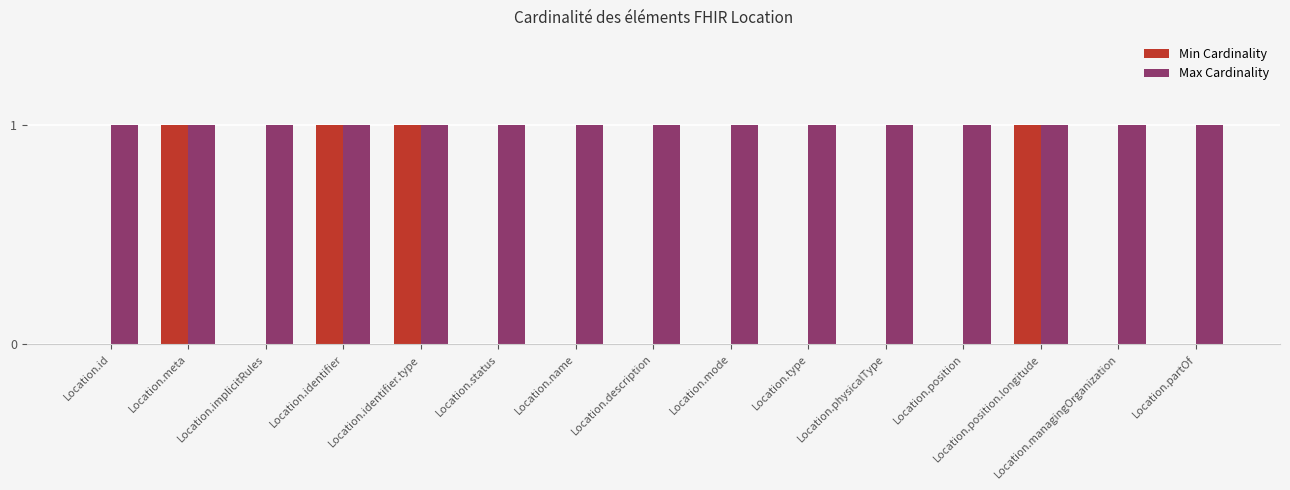

What is the difference between the Min Cardinality values at Location.identifier and Location.status?

1